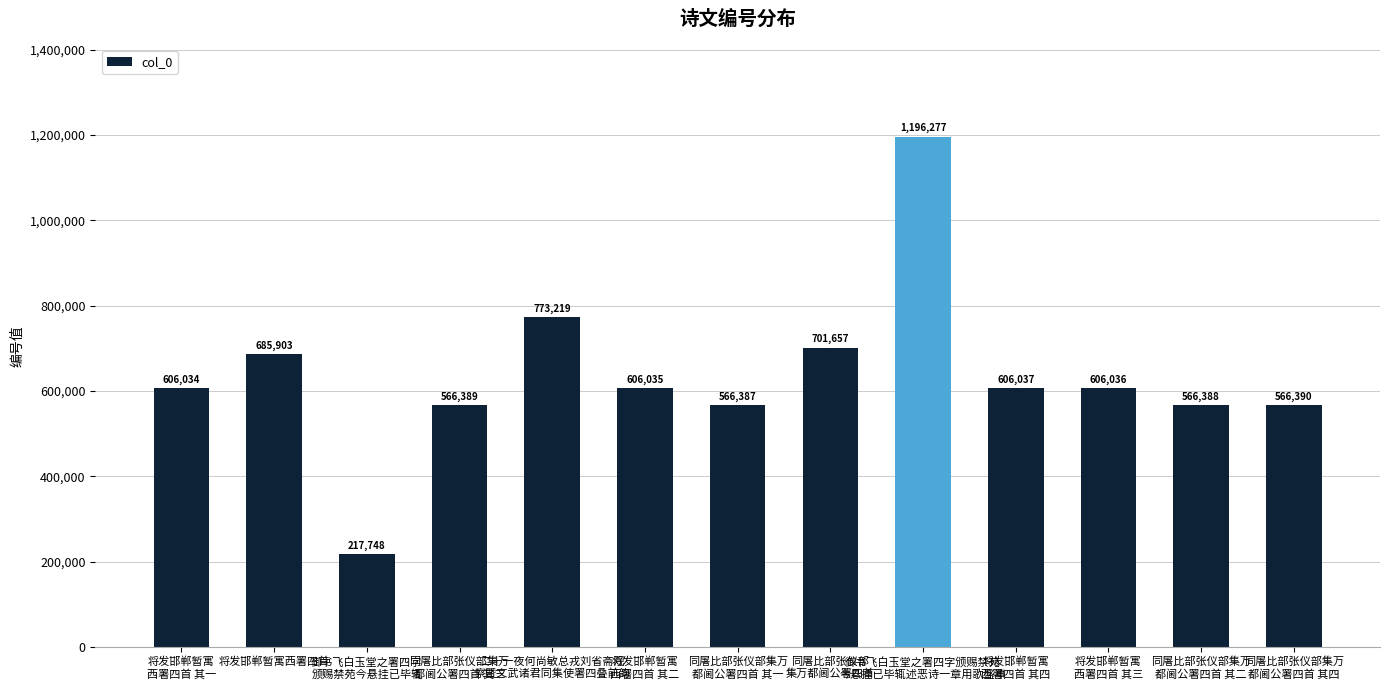

What is the label of the 6th bar from the left?

将发邯郸暂寓
西署四首 其二